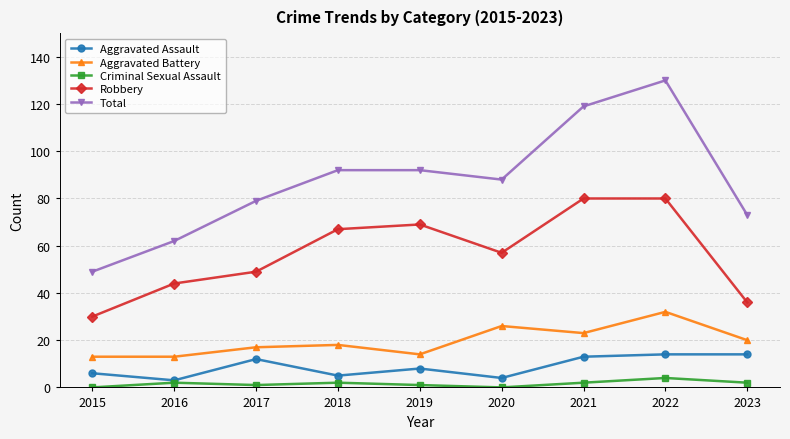

How many values in the Aggravated Battery series are below 18?

4